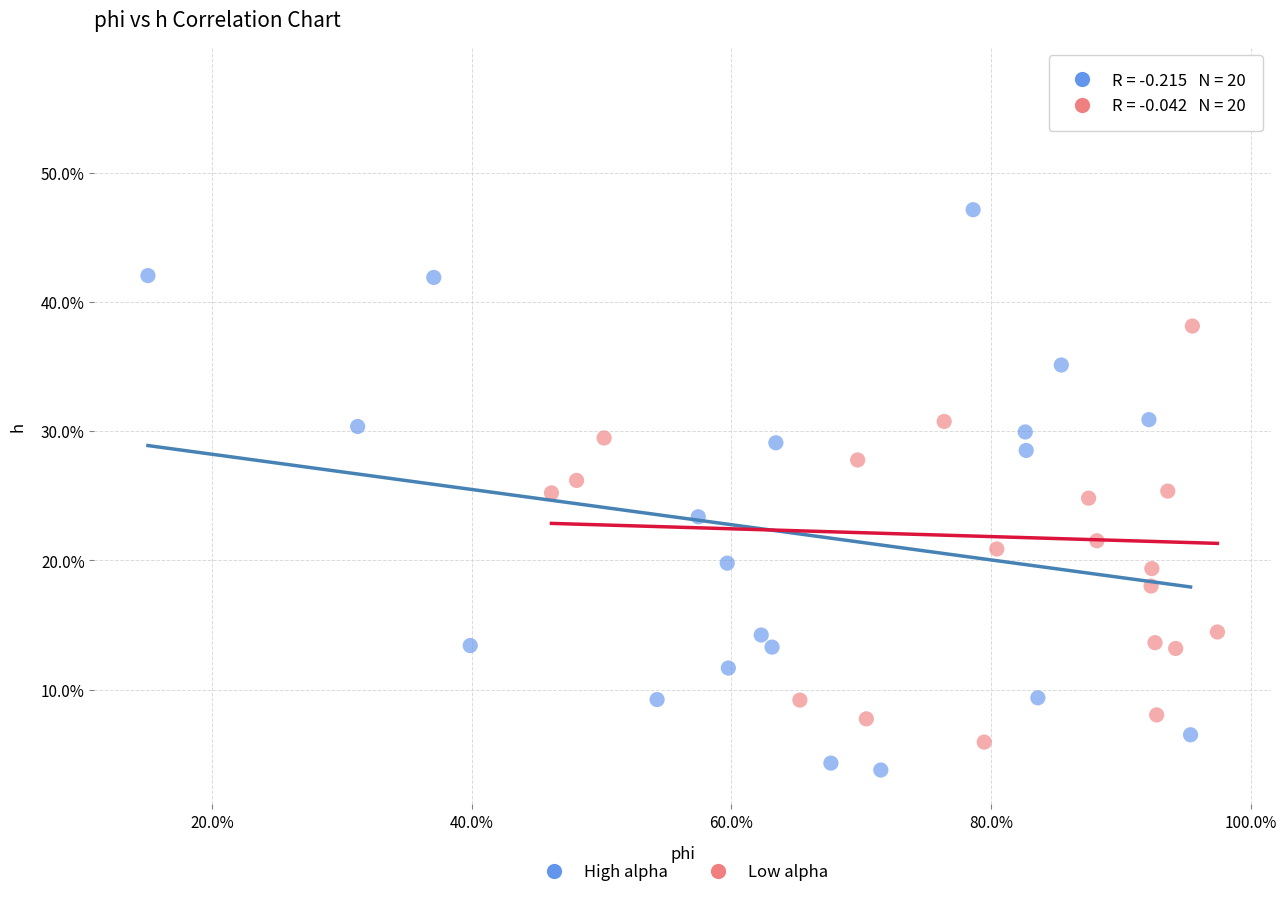

What are all the series names shown in the legend?

High alpha, Low alpha